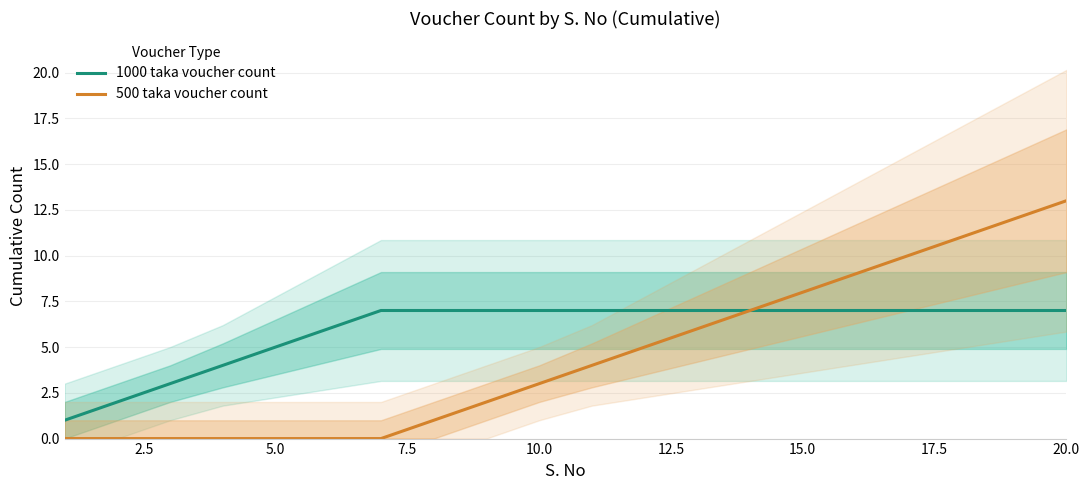

What is the highest value of the 1000 taka voucher count series?

7